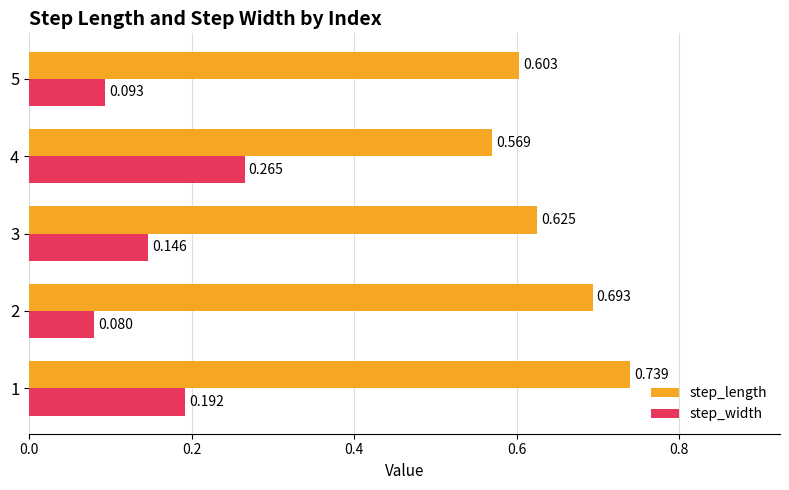

At 4, list the series in order from largest to smallest.

step_length, step_width